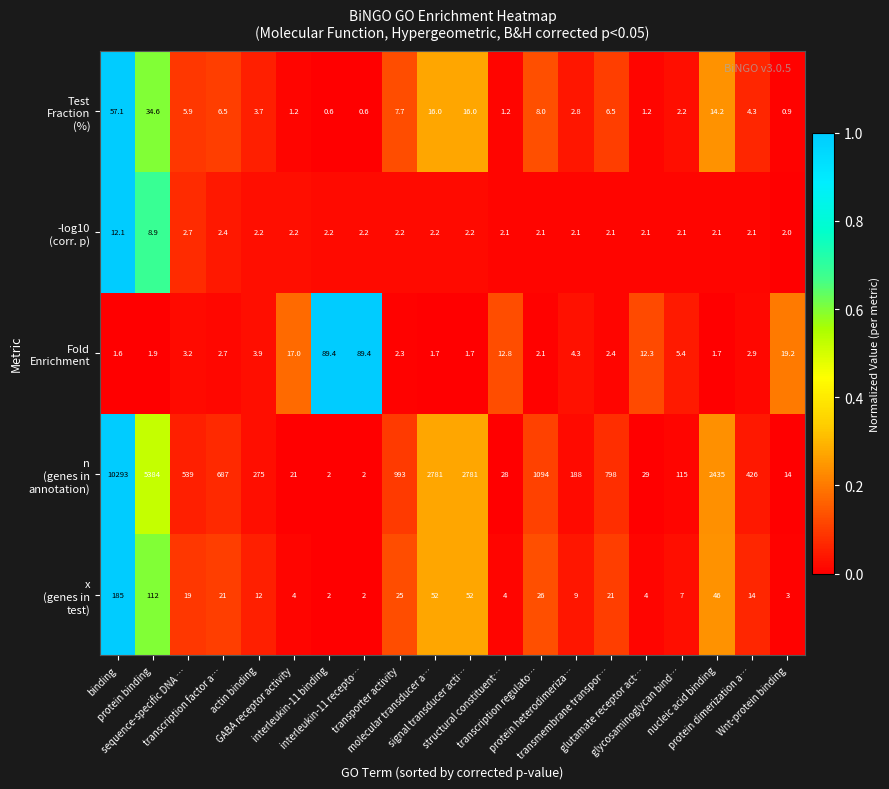

What is the greatest value displayed?

10293.0